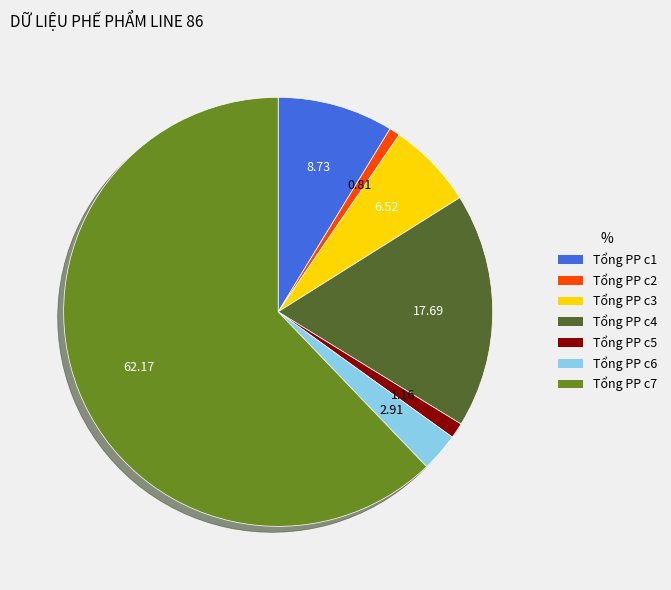

How many slices are in this pie chart?

7